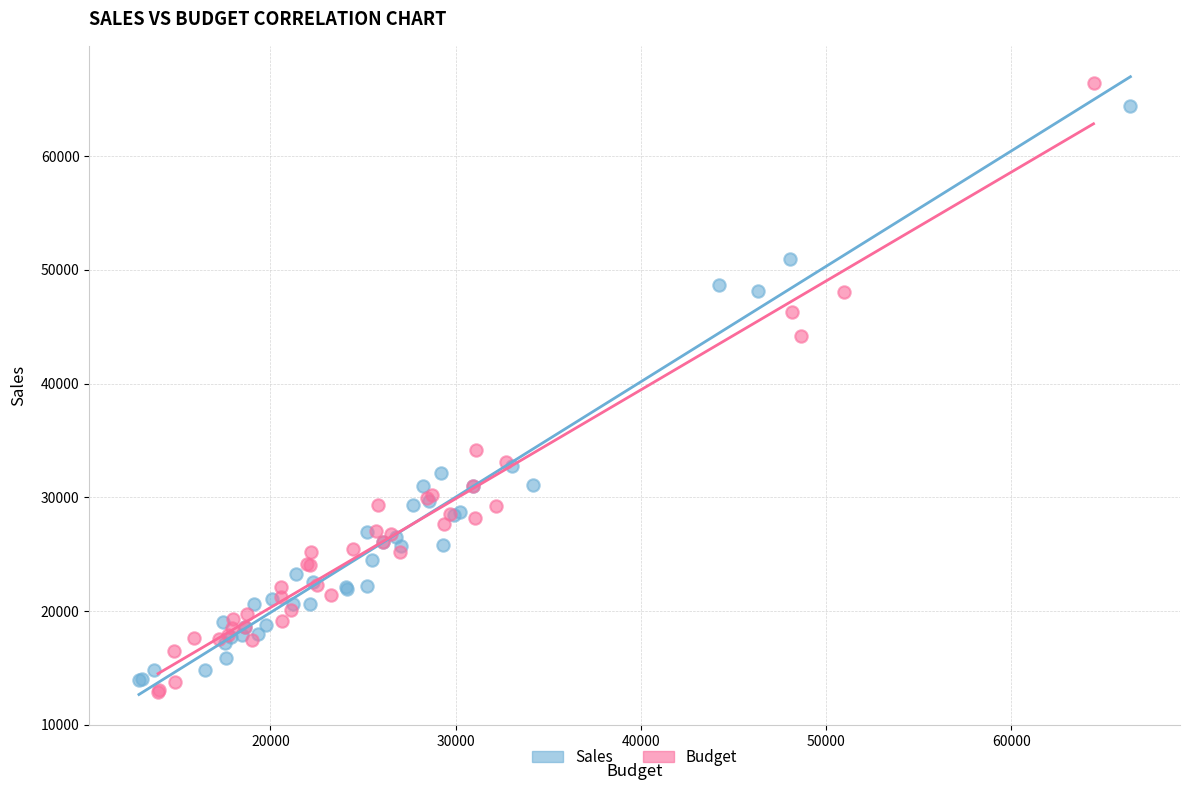

Which series has the widest spread of Y values?

Budget